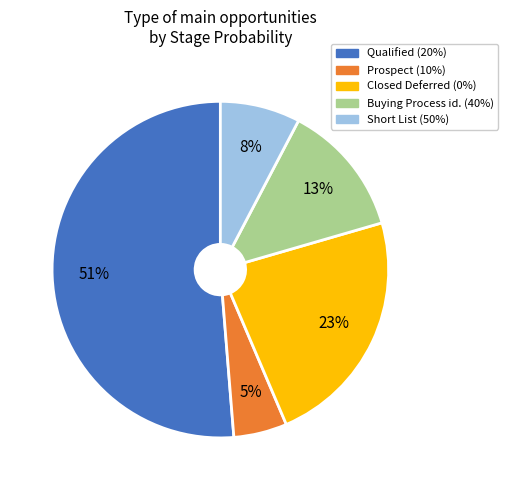

To the nearest percent, what is the difference between the Closed Deferred and Short List slice percentages?

15%